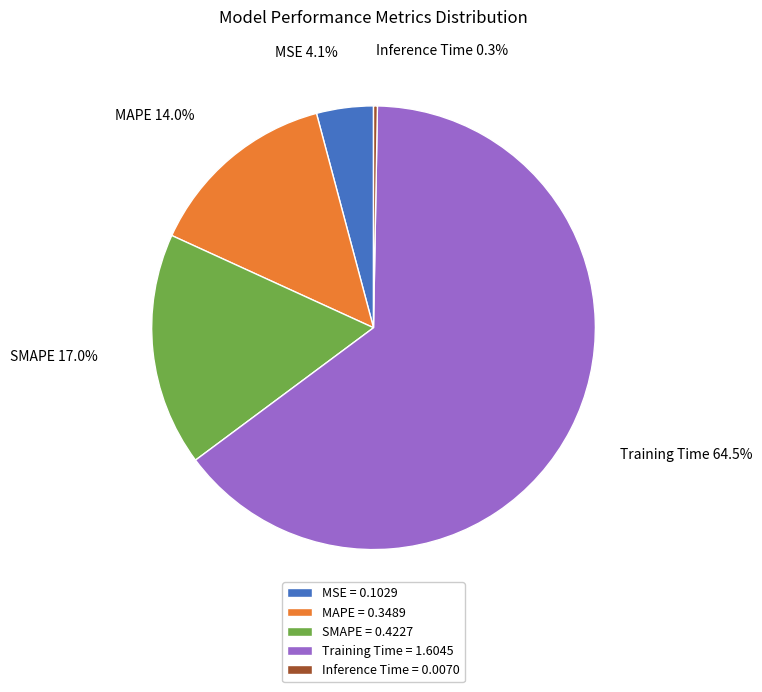

Which category accounts for the majority?

Training Time